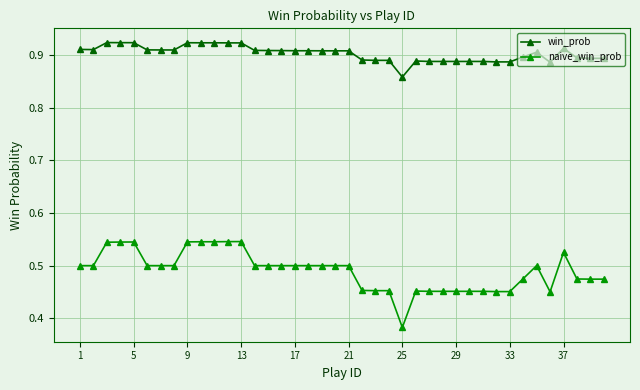

What is the difference between the maximum and minimum values in the win_prob series?

0.1